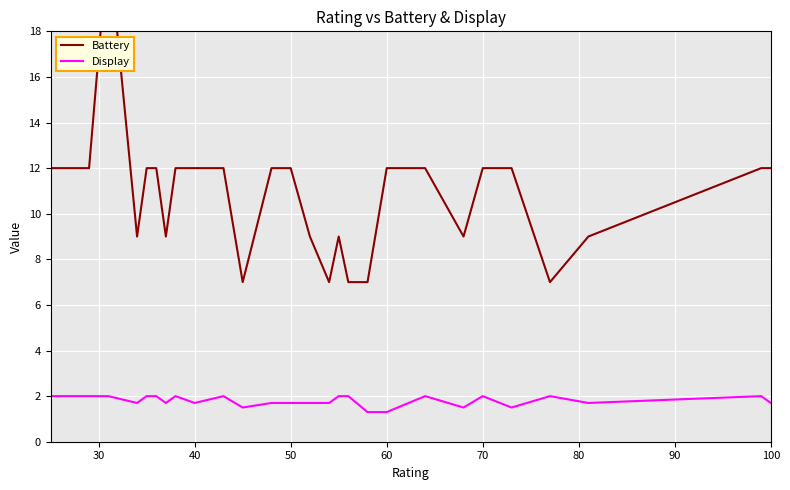

What is the average value of the Display series?

1.8